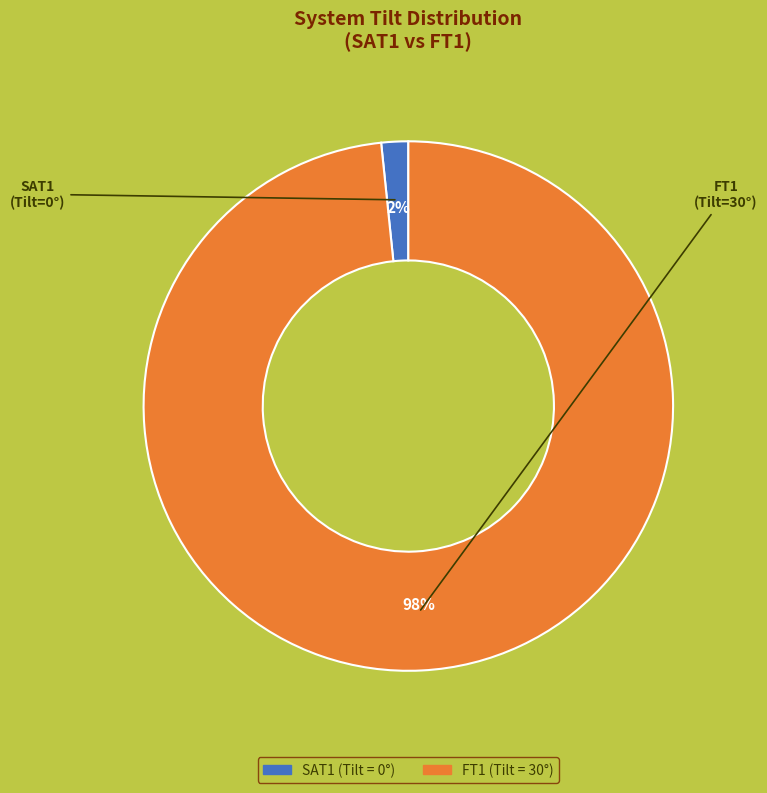

How many segments does this pie chart have?

2